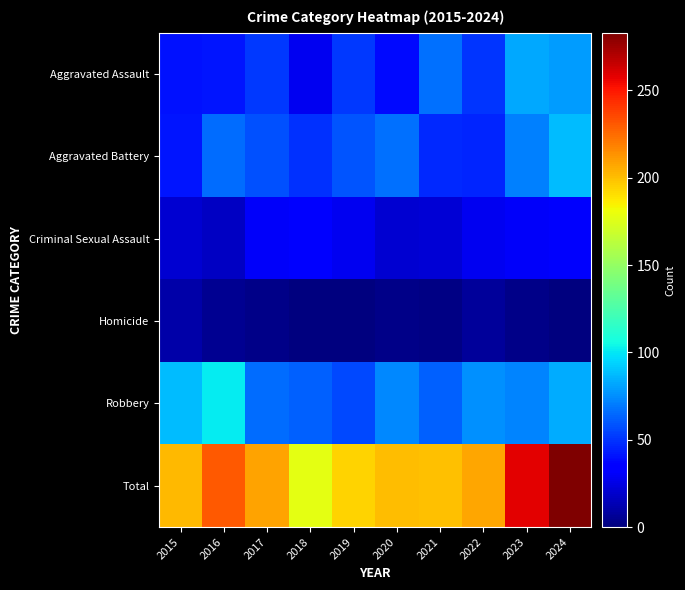

Rank the series at 2019 from highest to lowest value.

Total, Aggravated Battery, Robbery, Aggravated Assault, Criminal Sexual Assault, Homicide